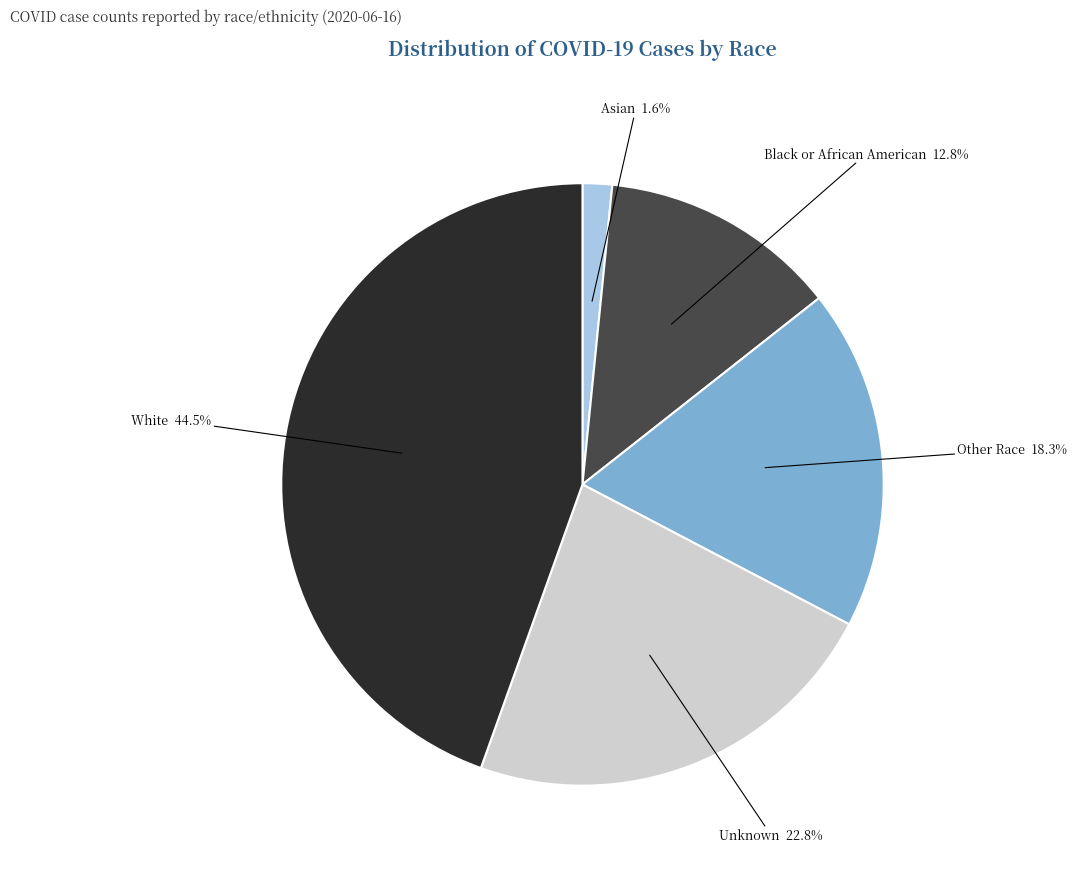

Rank the categories by value from highest to lowest.

White, Unknown, Other Race, Black or African American, Asian